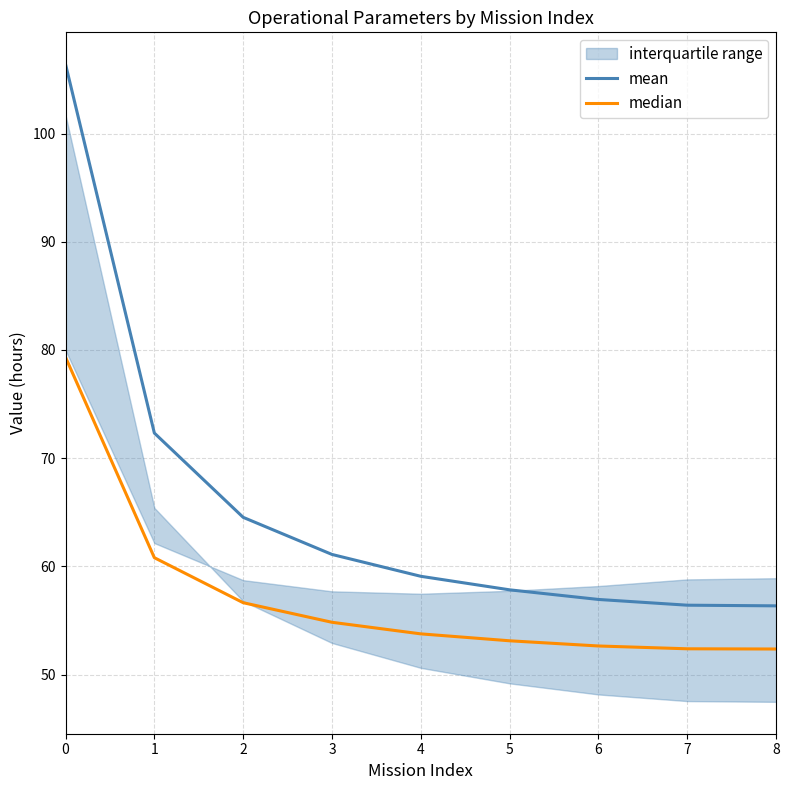

At how many categories does at least one series exceed 64?

3